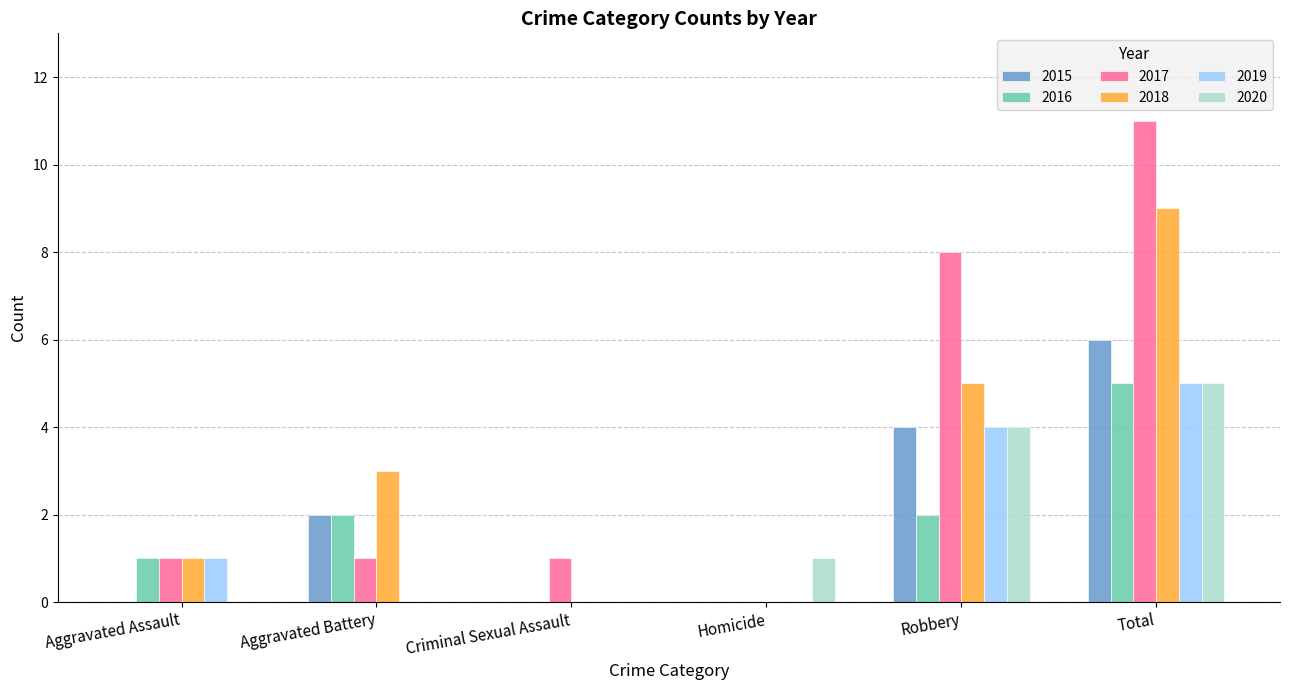

What is the difference between the 2020 values at Criminal Sexual Assault and Robbery?

4